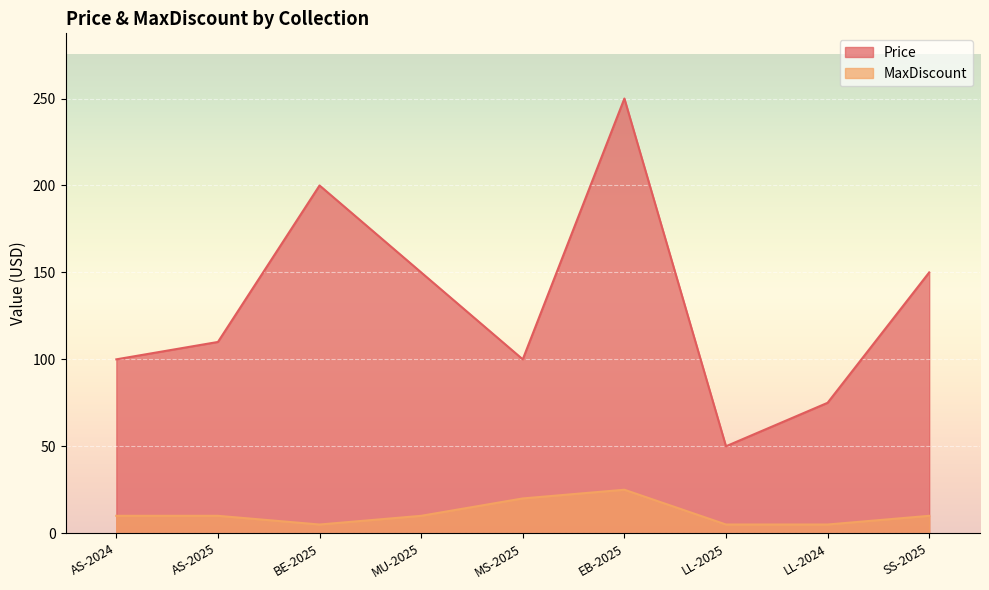

True or false: MaxDiscount and Price cross at least once.

False